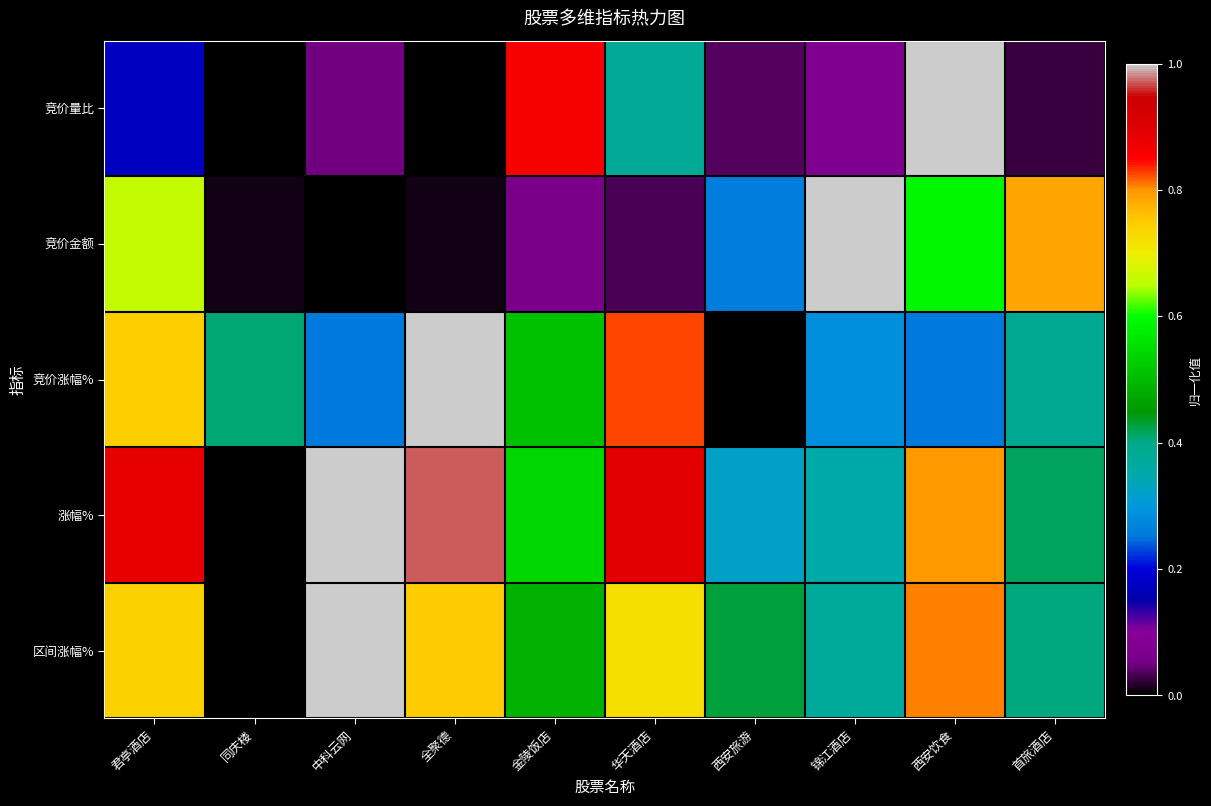

Reading left to right, transcribe all the data shown in this chart.

竞价量比: 君亭酒店=0.2	同庆楼=0.0	中科云网=0.1	全聚德=0.0	金陵饭店=0.9	华天酒店=0.4	西安旅游=0.0	锦江酒店=0.1	西安饮食=1.0	首旅酒店=0.0
竞价金额: 君亭酒店=0.7	同庆楼=0.0	中科云网=0.0	全聚德=0.0	金陵饭店=0.1	华天酒店=0.0	西安旅游=0.3	锦江酒店=1.0	西安饮食=0.6	首旅酒店=0.8
竞价涨幅%: 君亭酒店=0.7	同庆楼=0.4	中科云网=0.3	全聚德=1.0	金陵饭店=0.5	华天酒店=0.8	西安旅游=0.0	锦江酒店=0.3	西安饮食=0.3	首旅酒店=0.4
涨幅%: 君亭酒店=0.9	同庆楼=0.0	中科云网=1.0	全聚德=1.0	金陵饭店=0.5	华天酒店=0.9	西安旅游=0.3	锦江酒店=0.4	西安饮食=0.8	首旅酒店=0.4
区间涨幅%: 君亭酒店=0.7	同庆楼=0.0	中科云网=1.0	全聚德=0.7	金陵饭店=0.5	华天酒店=0.7	西安旅游=0.4	锦江酒店=0.4	西安饮食=0.8	首旅酒店=0.4